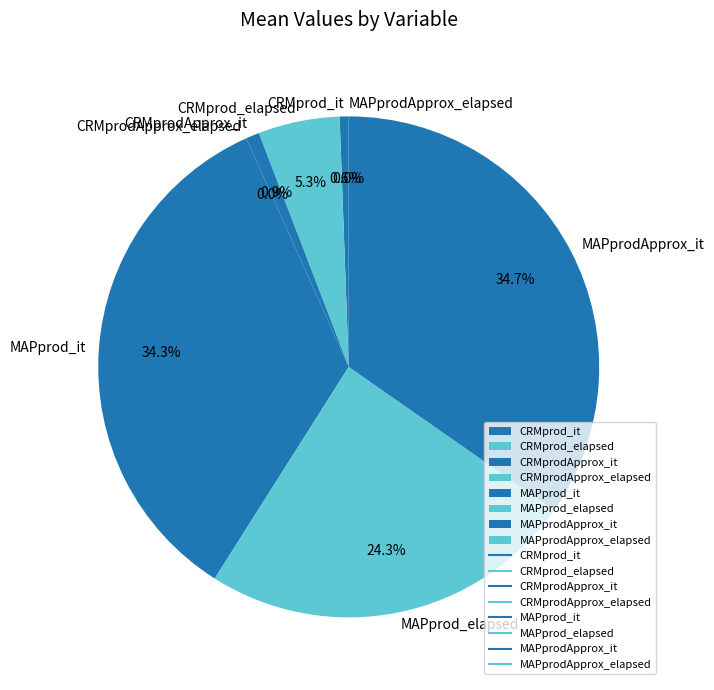

The MAPprod_it slice represents 34% of the pie. True or false?

True